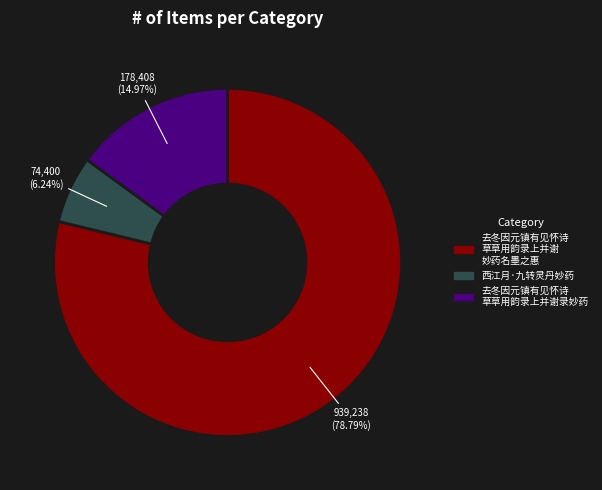

Is there any slice that represents more than half of the pie?

Yes